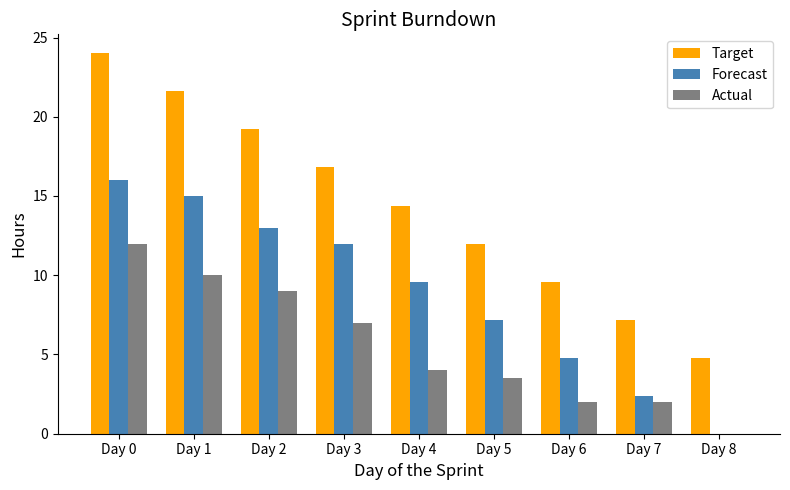

What is the average value of the Actual series?

5.5